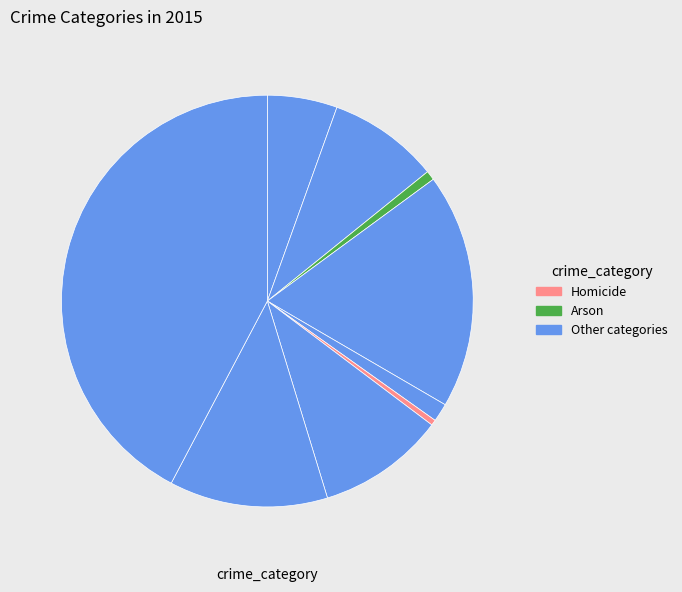

Is there a majority slice in this chart?

No